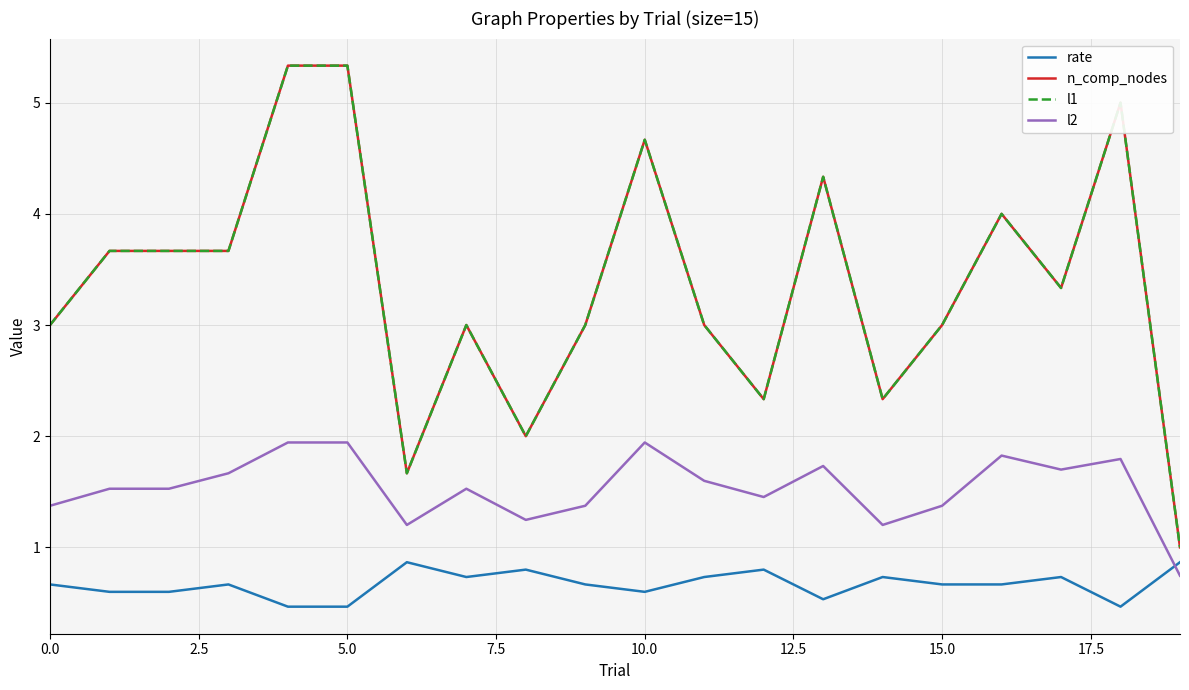

What is the difference between the maximum and minimum values in the rate series?

0.4